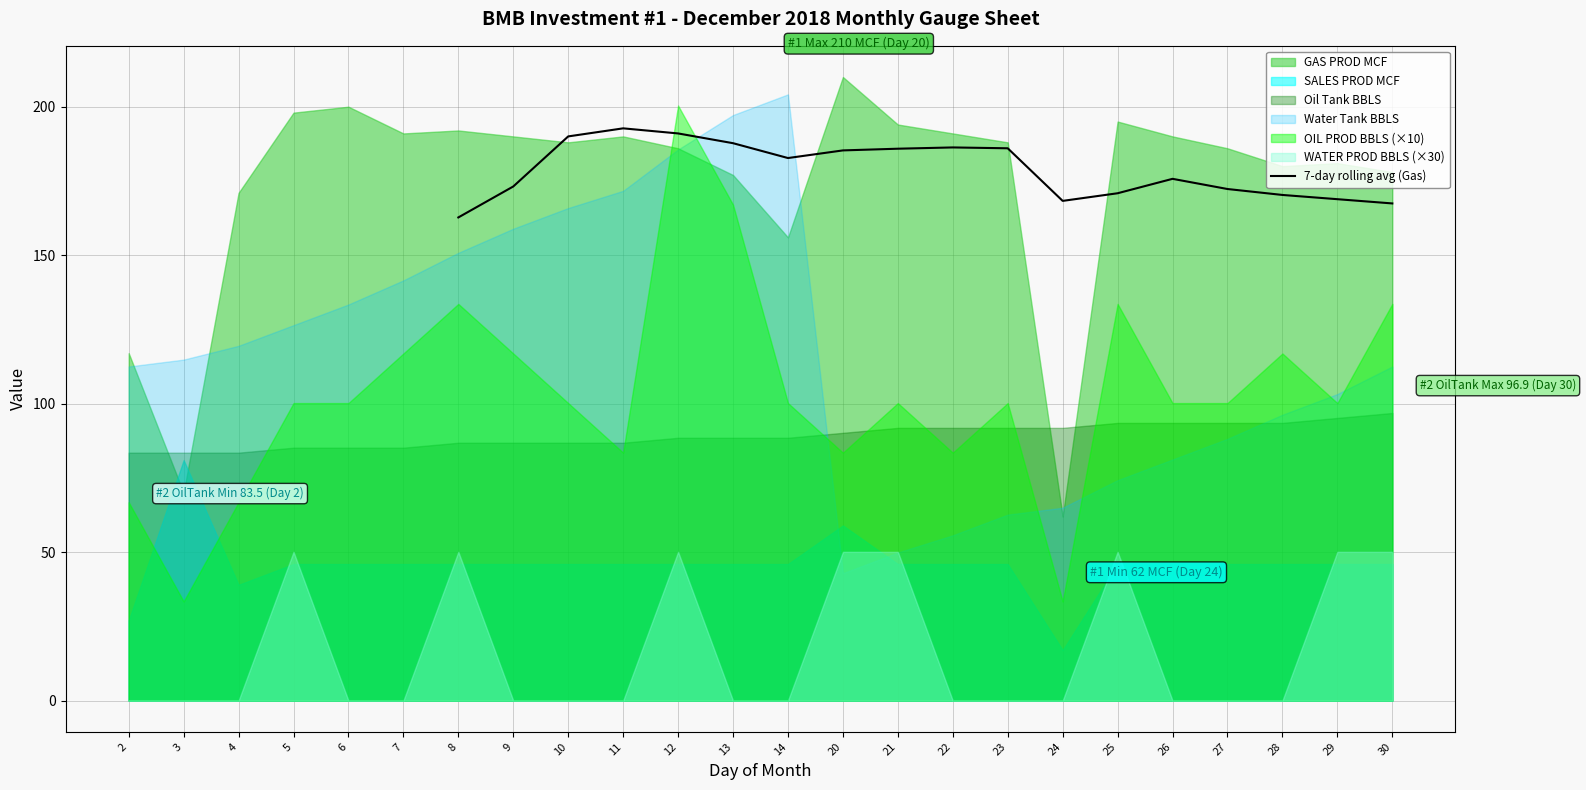

The value of 7-day rolling avg (Gas) at 28 is 170.3. True or false?

True